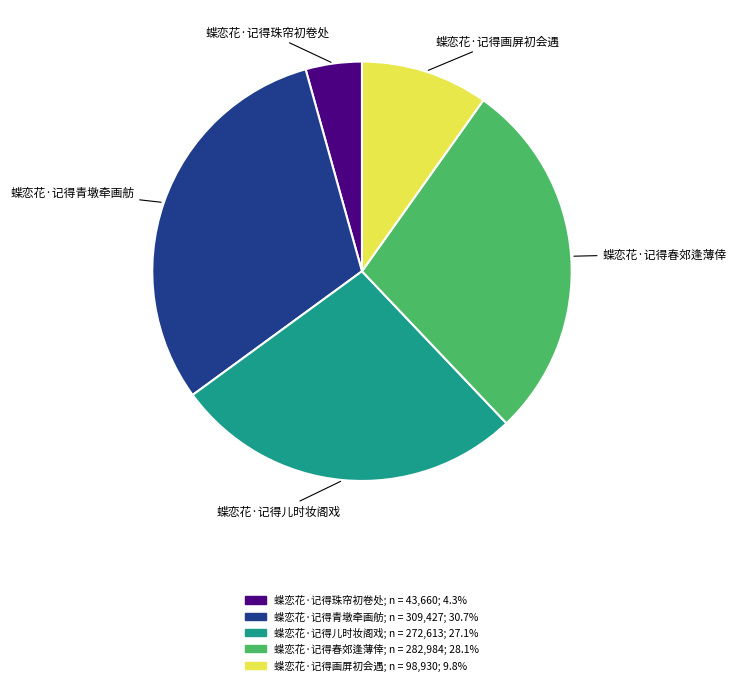

Do 蝶恋花·记得青墩牵画舫 and 蝶恋花·记得珠帘初卷处 together represent more than half of the pie?

No